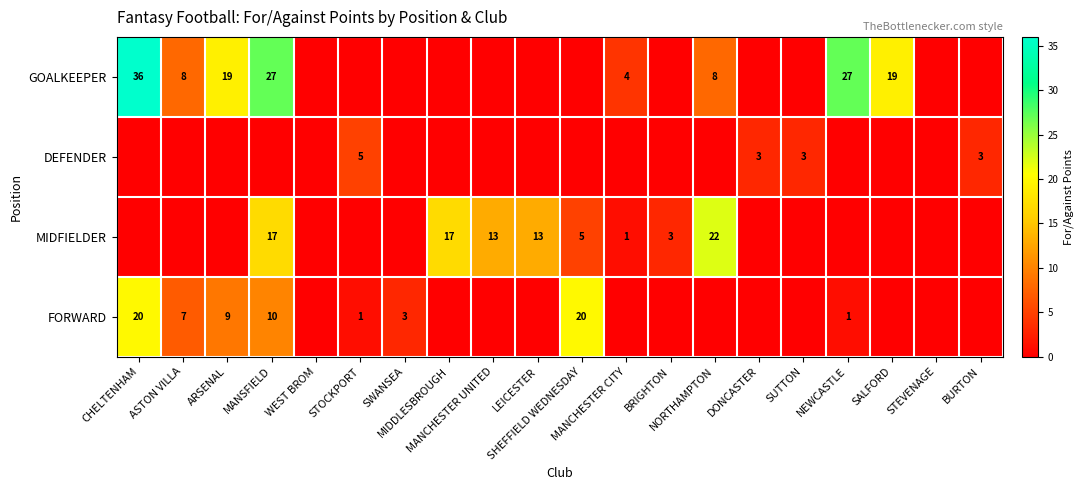

Which series changed the most between STOCKPORT and MANCHESTER UNITED?

MIDFIELDER